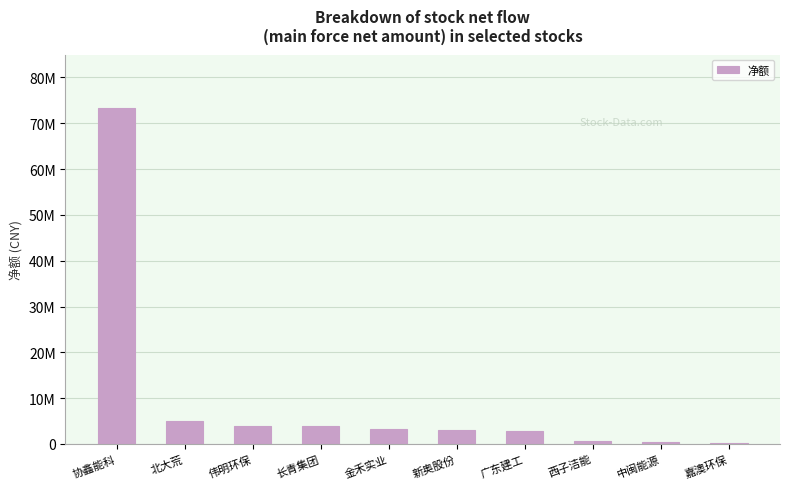

What is the label of the 4th bar from the left?

长青集团